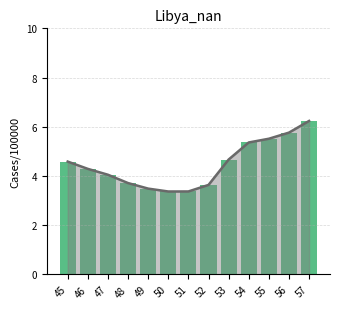

At which category does the chart reach its minimum across all series?

50